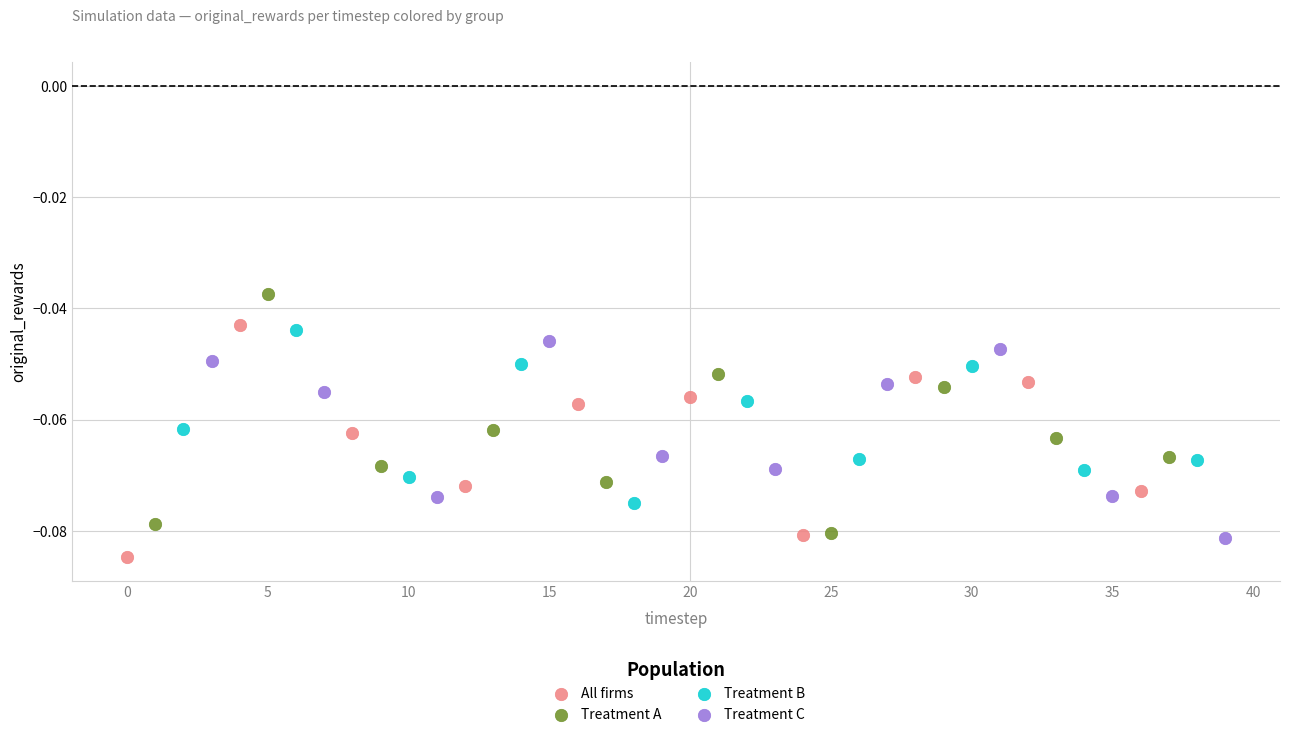

Which series contains the highest Y value?

Treatment A